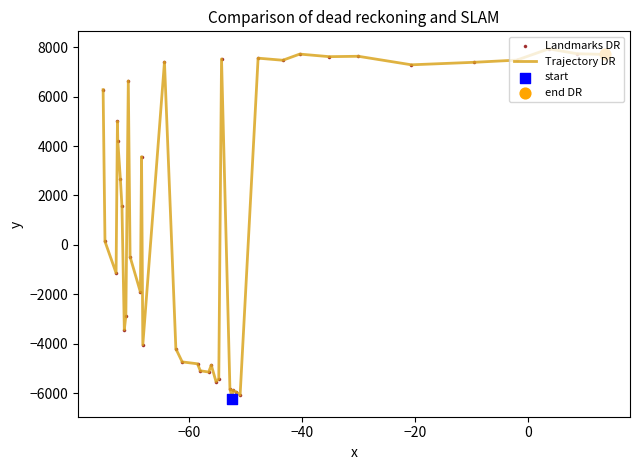

What is the smallest value displayed?

-6246.1